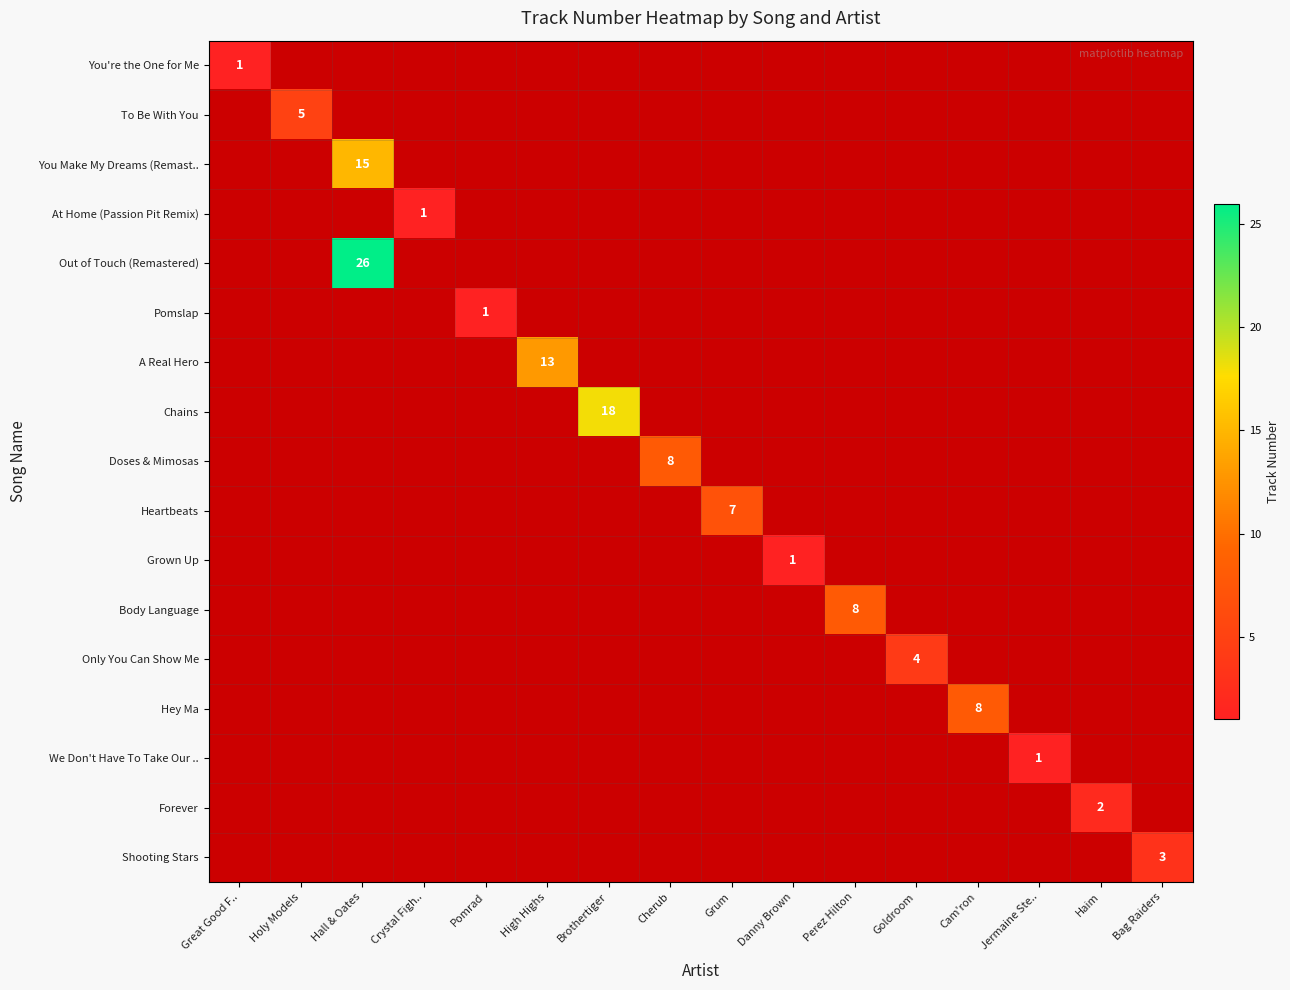

What is the lowest value of the row_0 series?

1.0